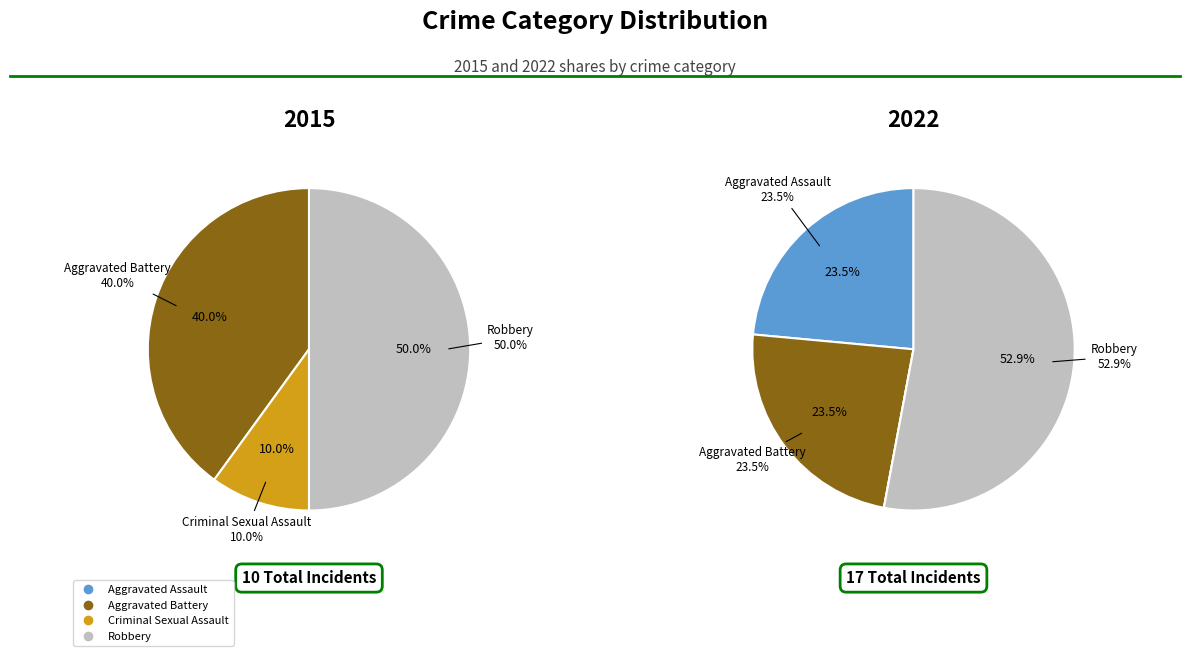

How many segments does this pie chart have?

4